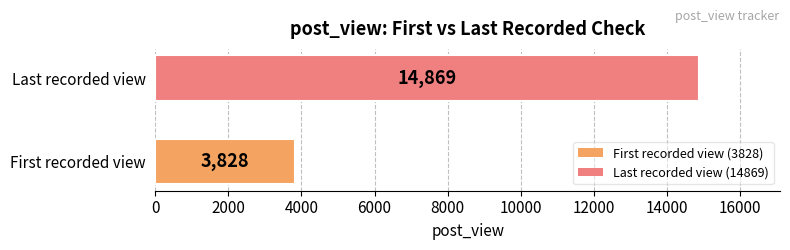

What is the change in value from First recorded view to Last recorded view?

+11041